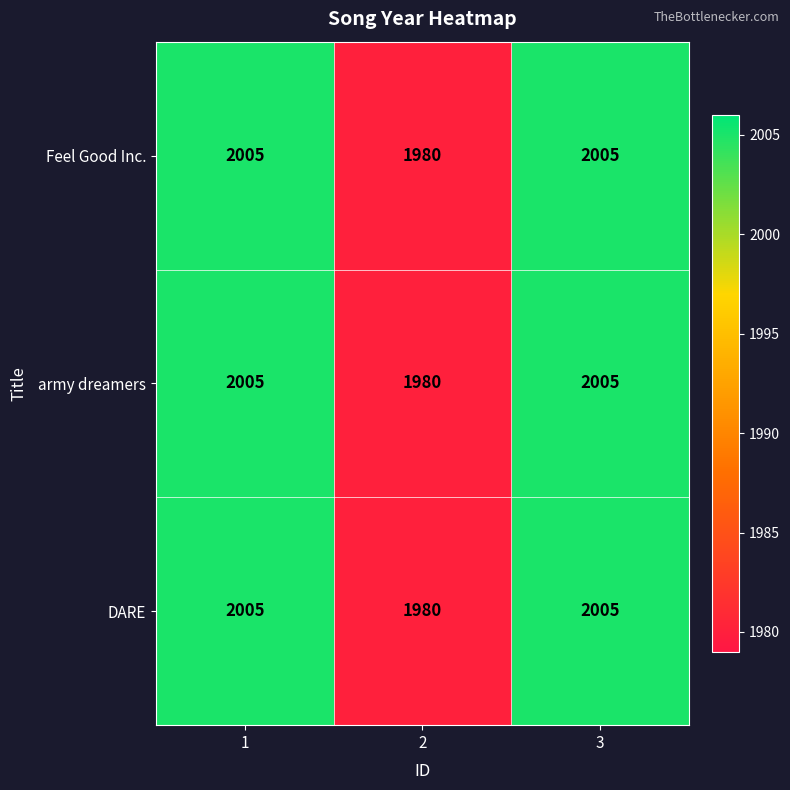

What value does the DARE series have at 1?

2005